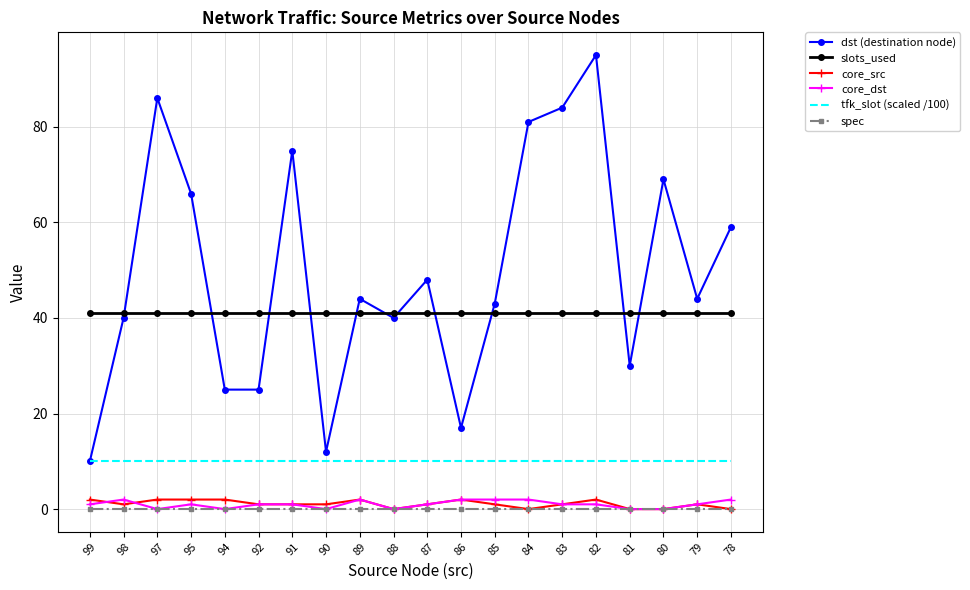

Reading left to right, list all the values displayed in this chart.

dst (destination node): 10	40	86	66	25	25	75	12	44	40	48	17	43	81	84	95	30	69	44	59
slots_used: 41	41	41	41	41	41	41	41	41	41	41	41	41	41	41	41	41	41	41	41
core_src: 2	1	2	2	2	1	1	1	2	0	1	2	1	0	1	2	0	0	1	0
core_dst: 1	2	0	1	0	1	1	0	2	0	1	2	2	2	1	1	0	0	1	2
tfk_slot (scaled /100): 10	10	10	10	10	10	10	10	10	10	10	10	10	10	10	10	10	10	10	10
spec: 0	0	0	0	0	0	0	0	0	0	0	0	0	0	0	0	0	0	0	0